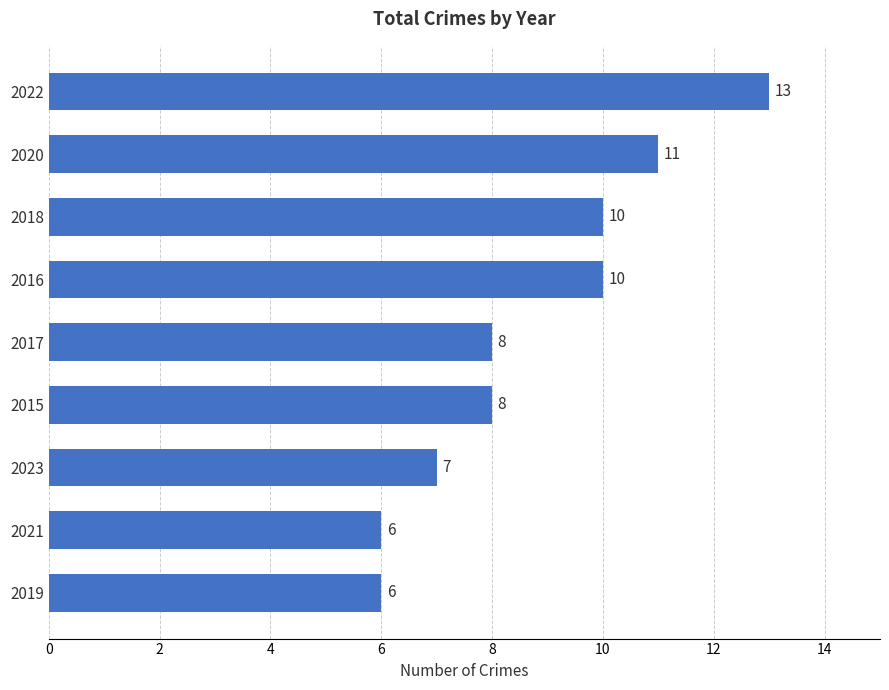

What is the average value?

9